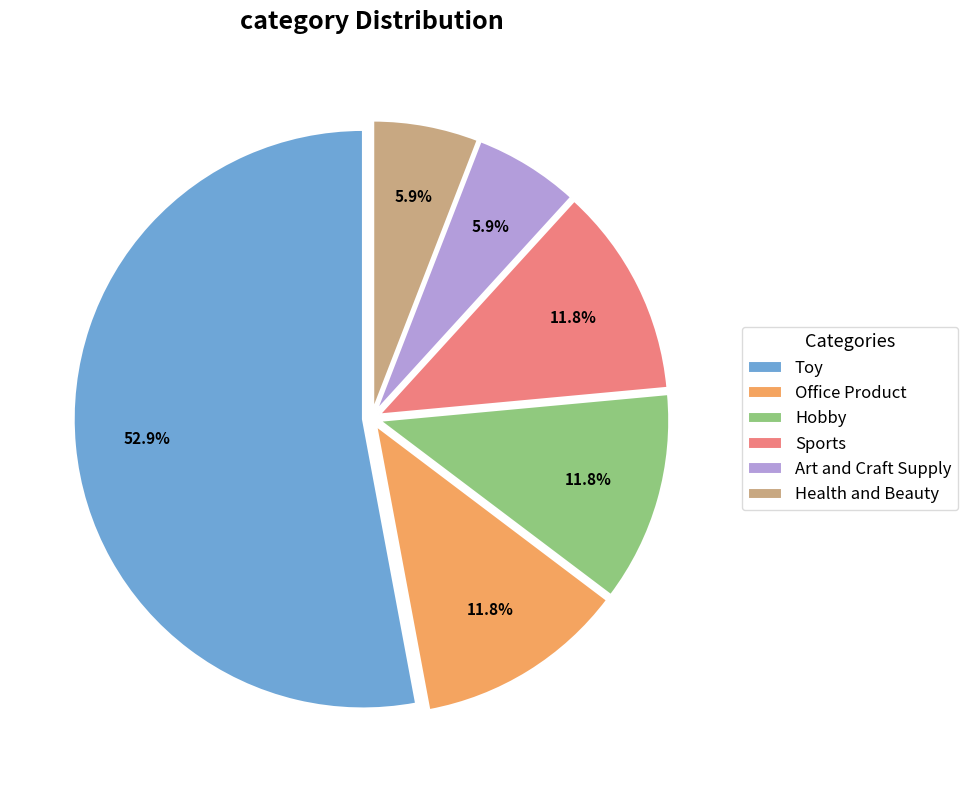

What percentage is the Hobby slice, to the nearest percent?

12%